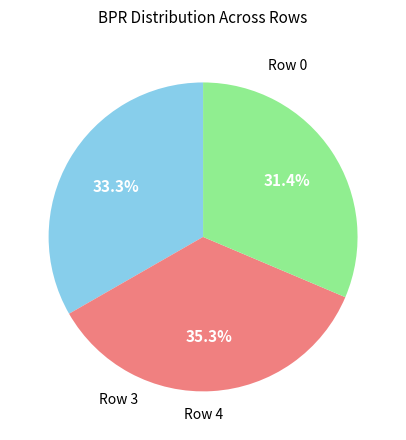

Is there a majority slice in this chart?

No